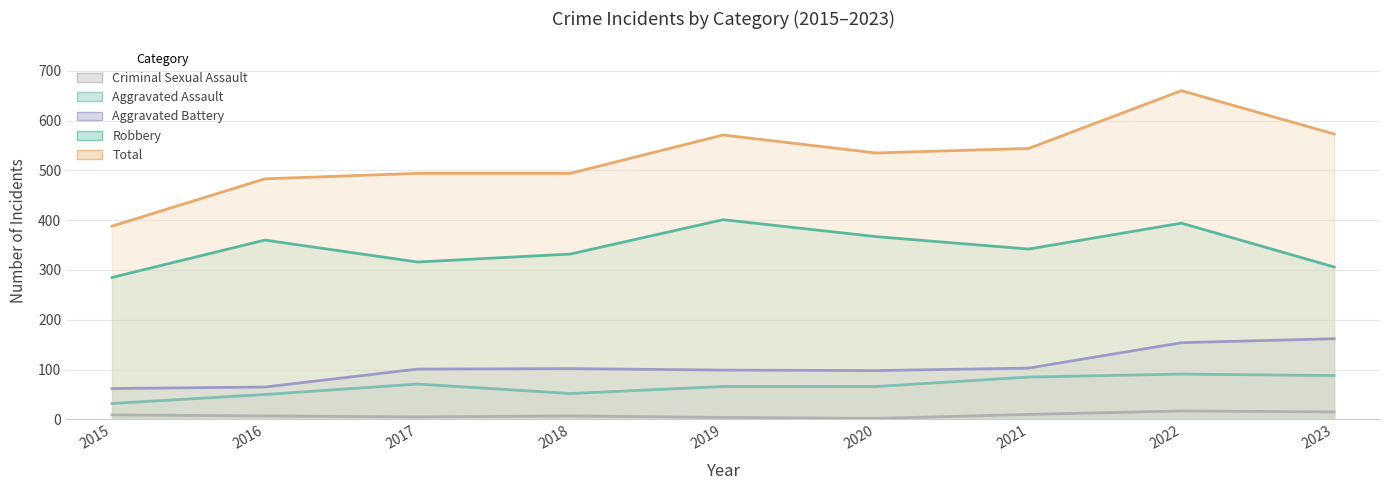

Between 2021 and 2017, which is larger?

2021